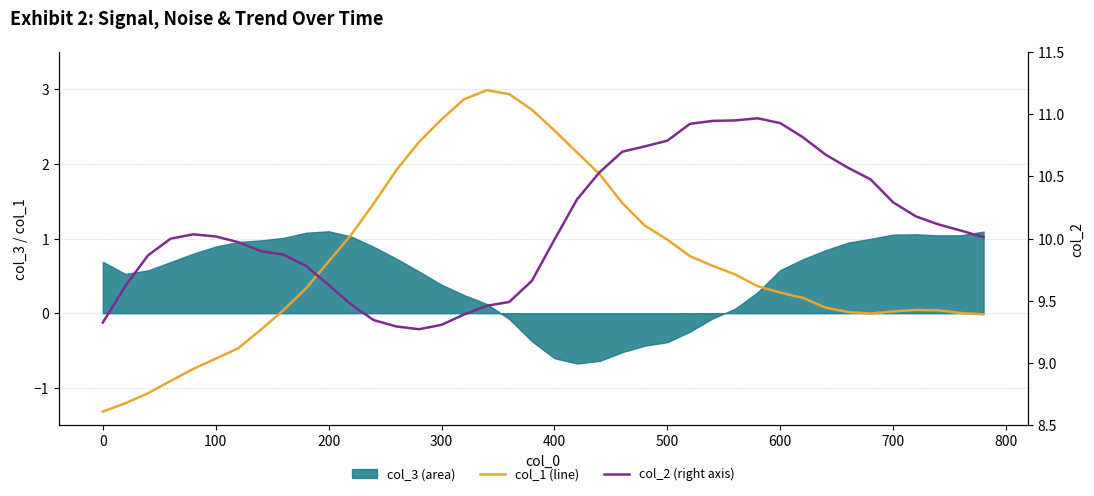

How many values in the col_1 (line) series exceed 0?

30